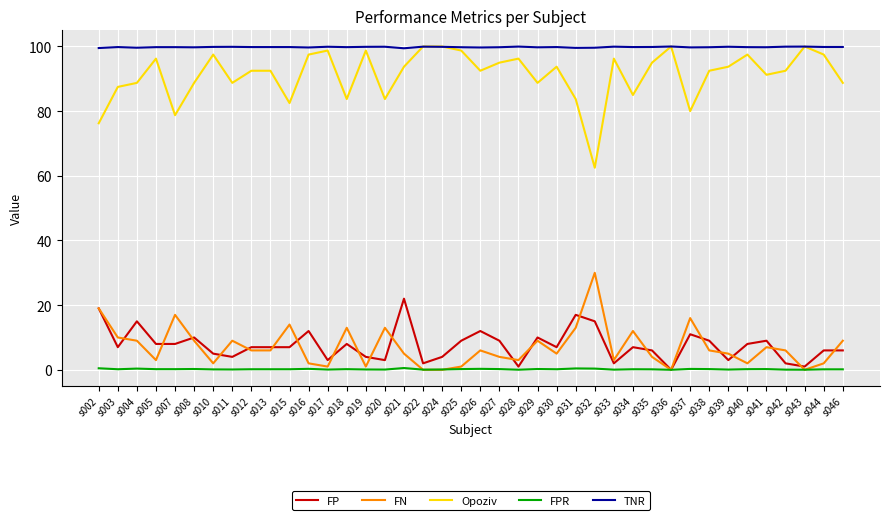

What is the highest value of the FP series?

22.0